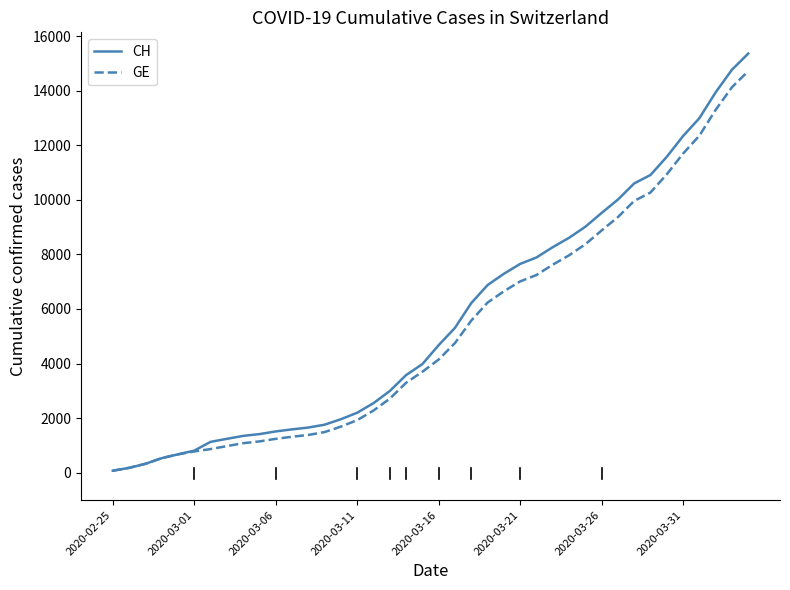

Which series has the largest range (max minus min)?

CH